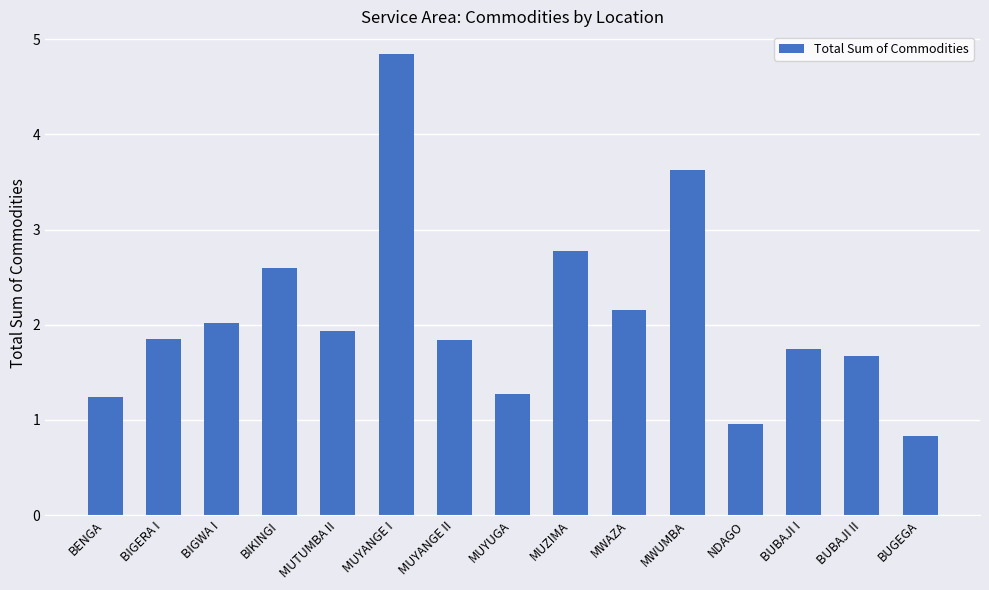

How many categories are shown in the chart?

15